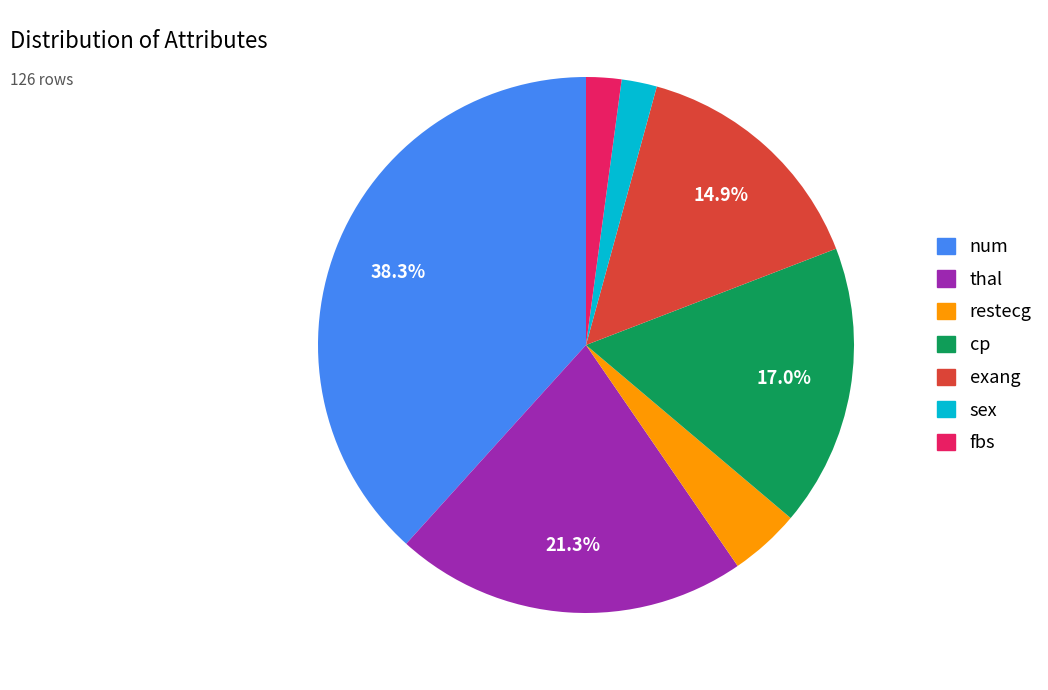

To the nearest percent, what is the average slice percentage?

14%